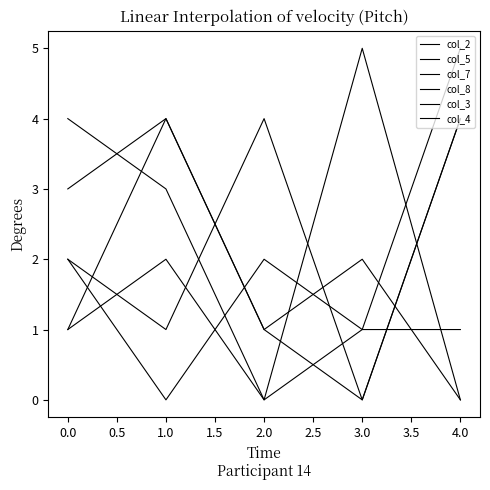

Reading left to right, list all the values displayed in this chart.

col_2: 3	4	1	0	4
col_5: 1	4	1	2	0
col_7: 1	2	0	5	0
col_8: 2	0	2	1	5
col_3: 4	3	0	1	1
col_4: 2	1	4	0	4